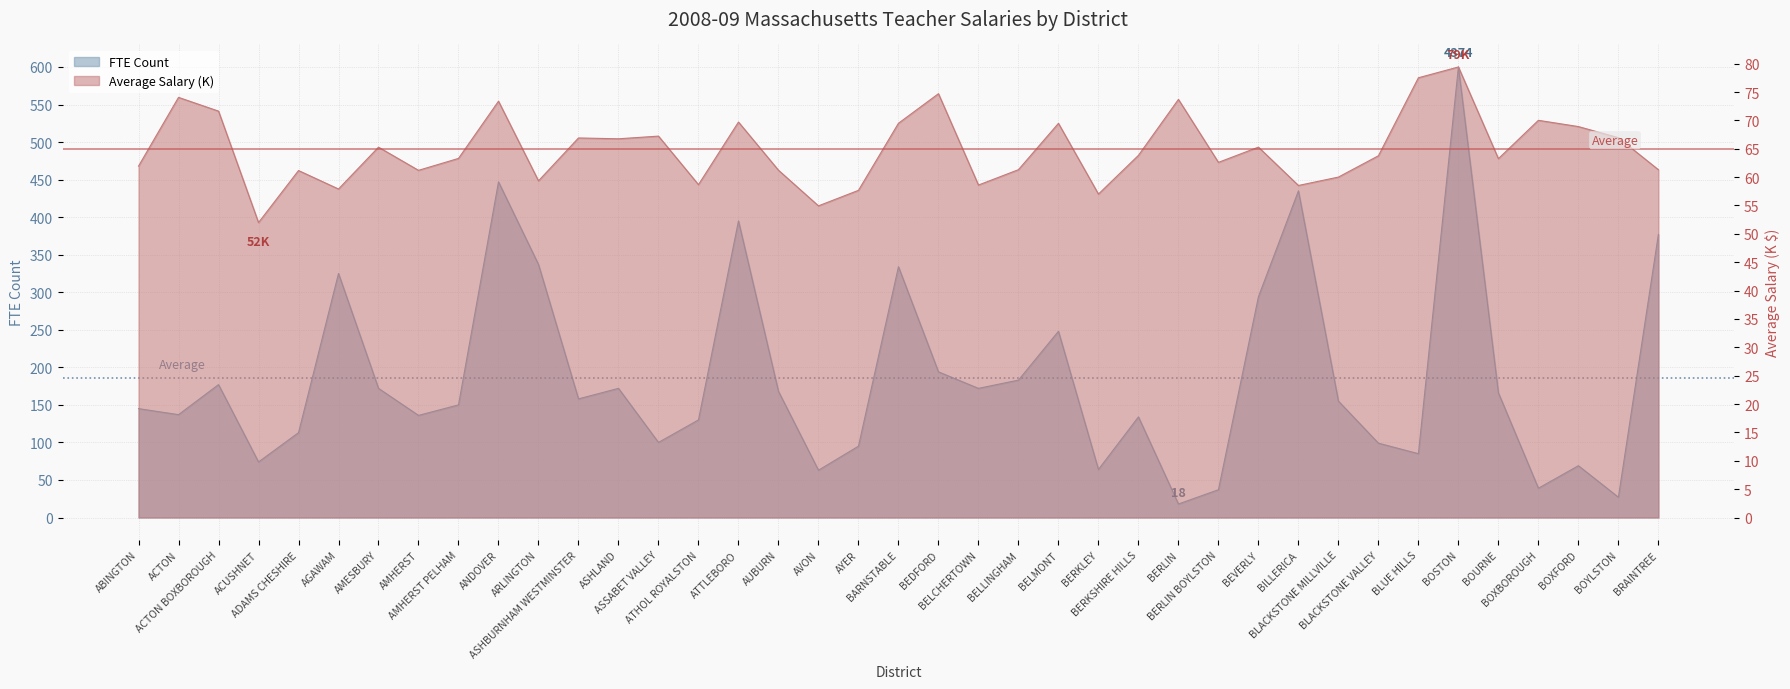

What position from the left is BOXBOROUGH?

36